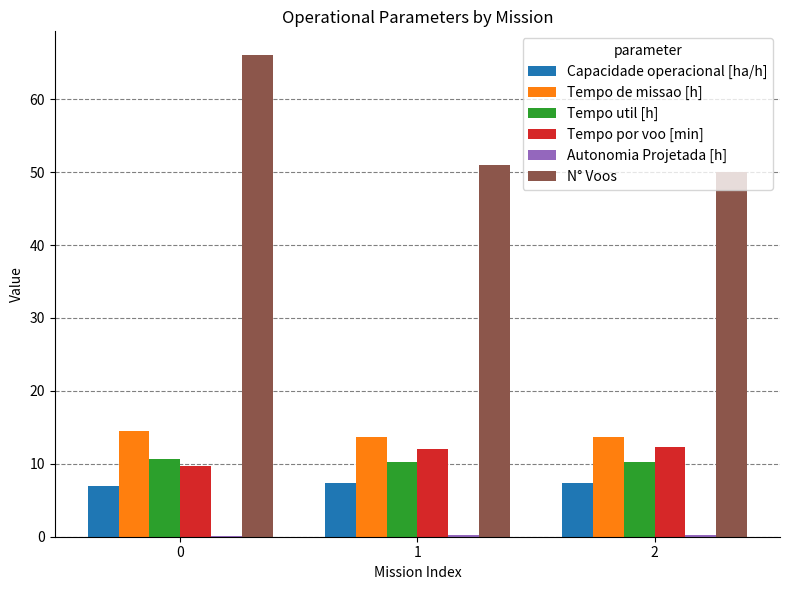

Which series has the largest range (max minus min)?

N° Voos